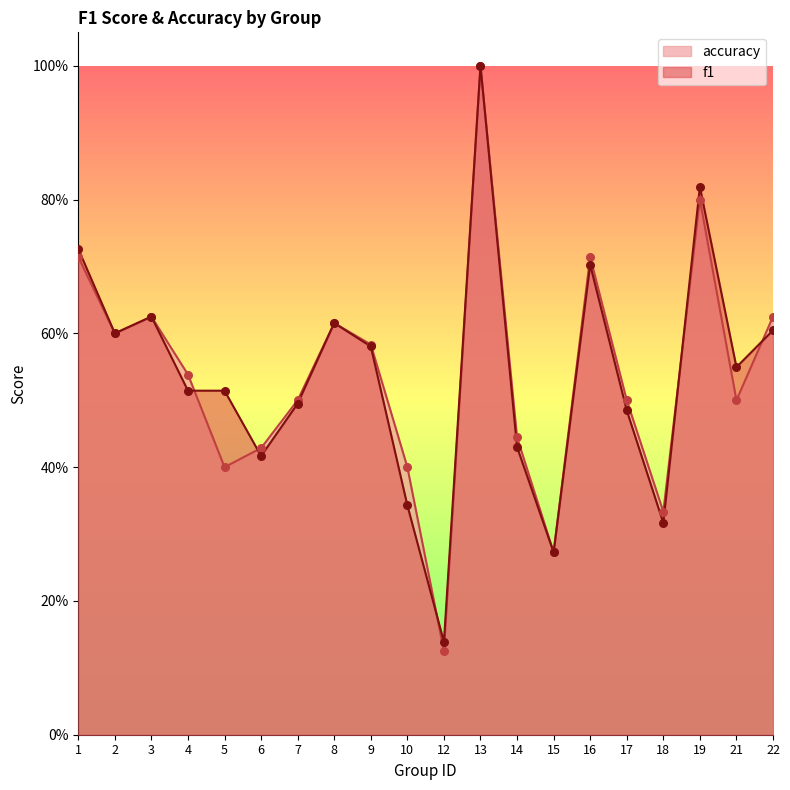

Which series has the largest Y range (max minus min)?

accuracy